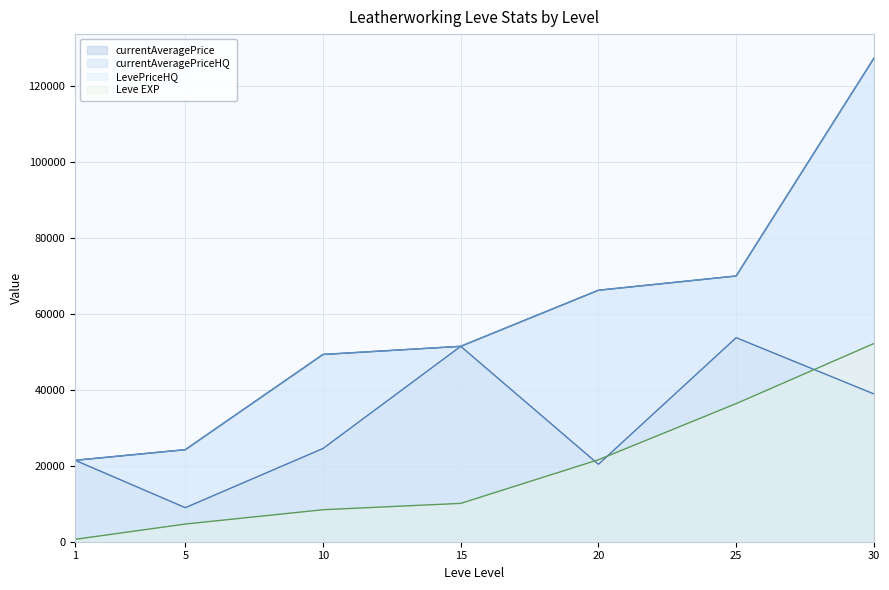

Is it true that LevePriceHQ equals 21455.1 at 1?

True